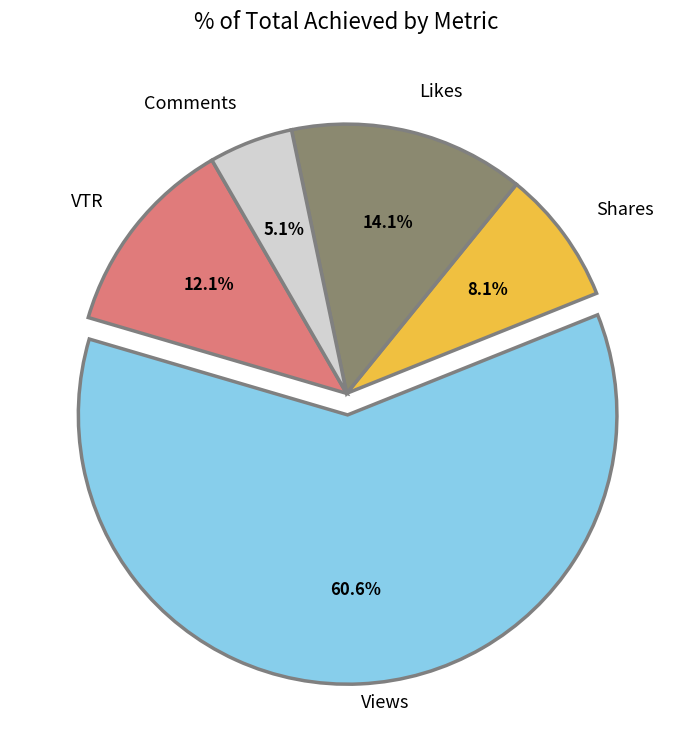

Which category has the biggest portion of the pie?

Views